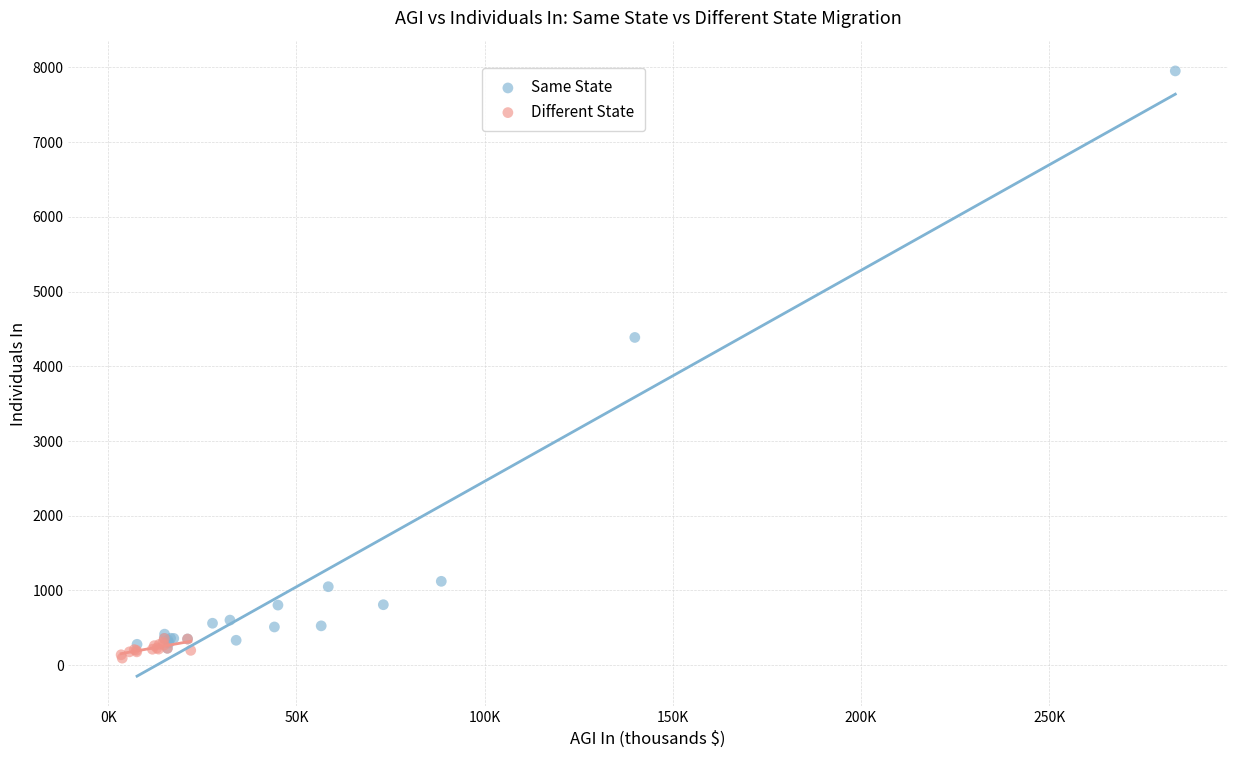

Which series contains the highest Y value?

Same State